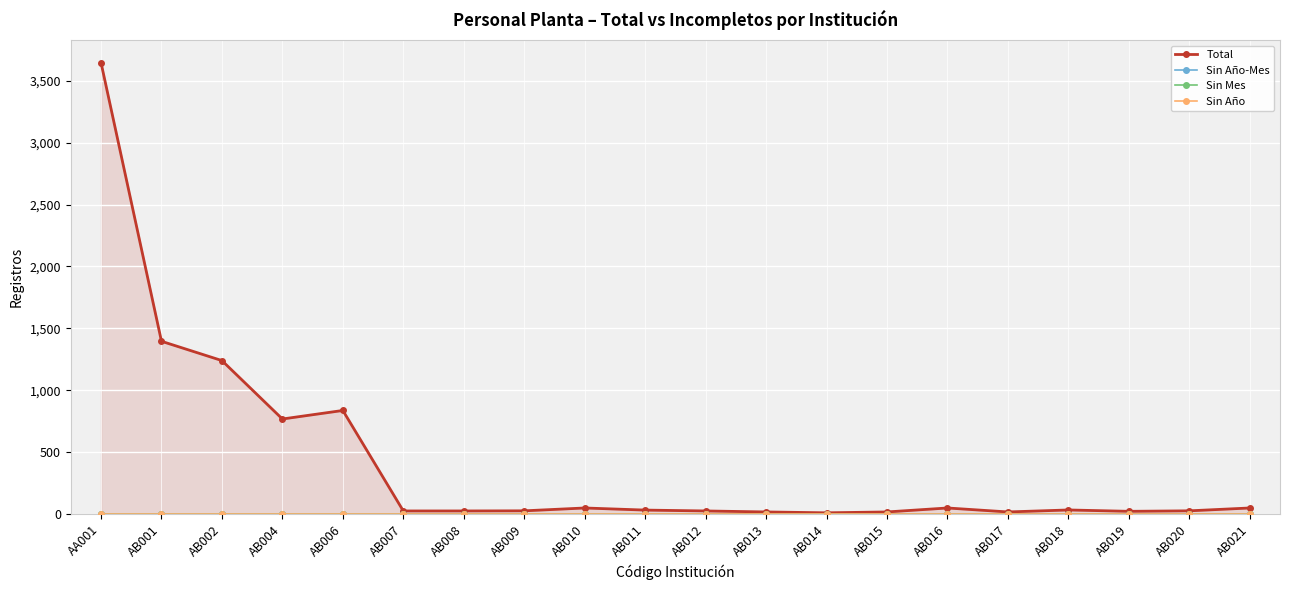

True or false: Sin Mes and Sin Año cross at least once.

False